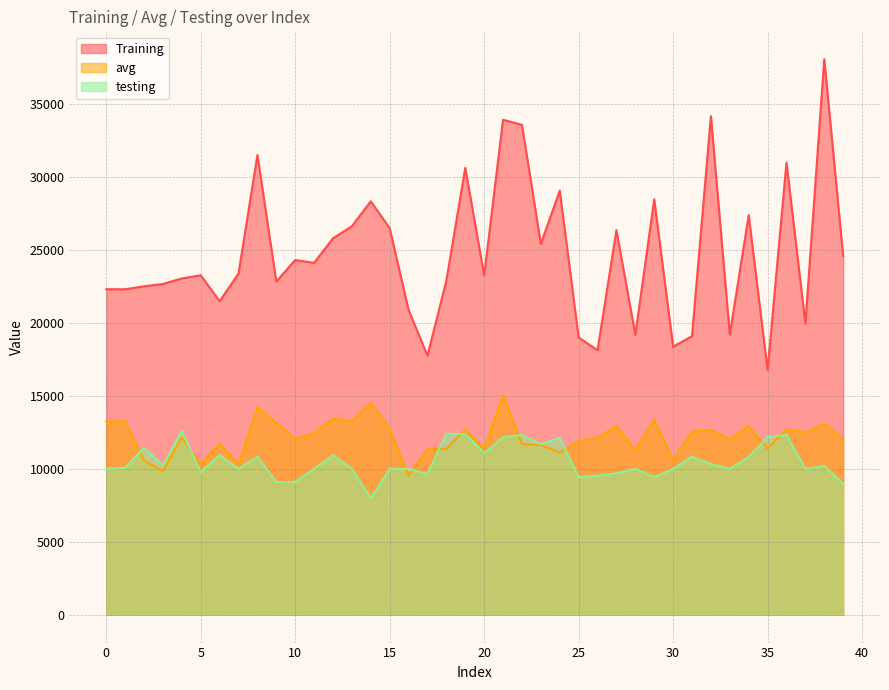

What is the approximate value of testing at 25?

9423.9